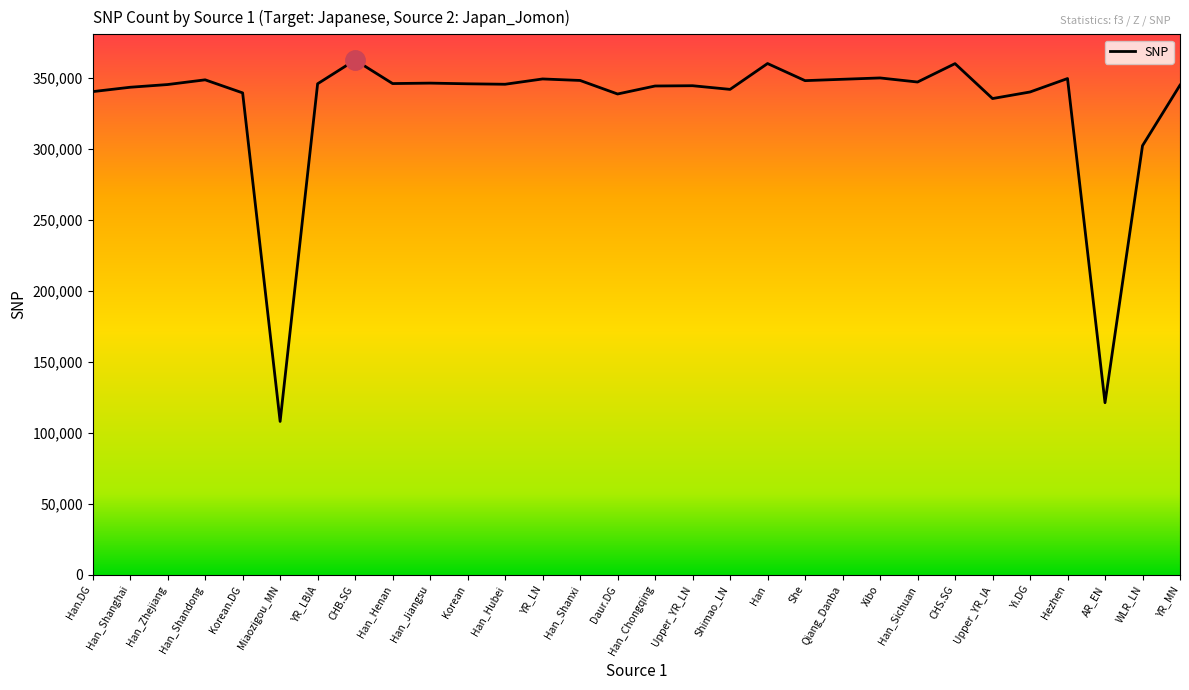

Approximately how many times larger is the value at Miaozigou_MN compared to AR_EN?

0.9